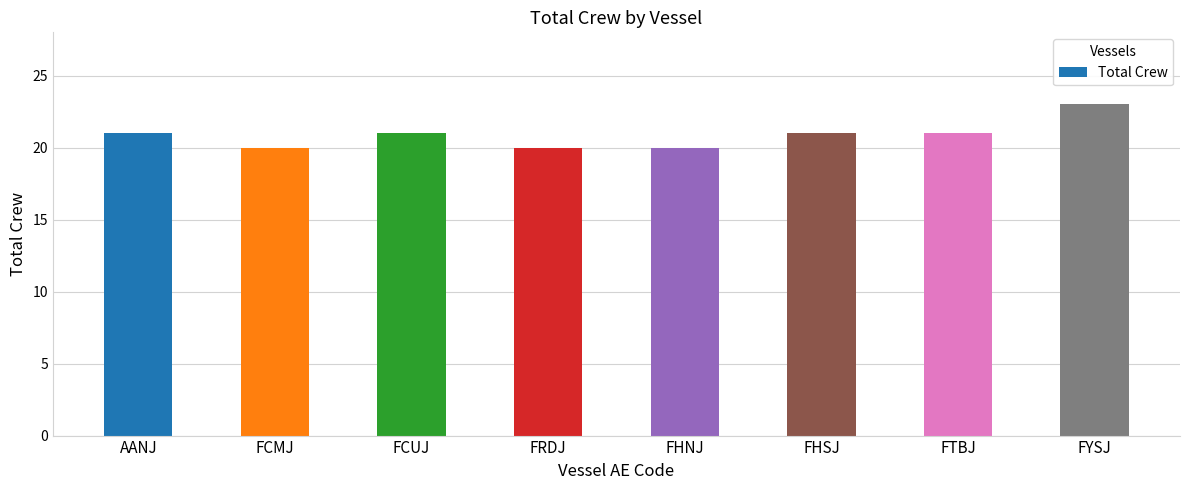

Approximately how many times larger is the value at FRDJ compared to FYSJ?

0.9